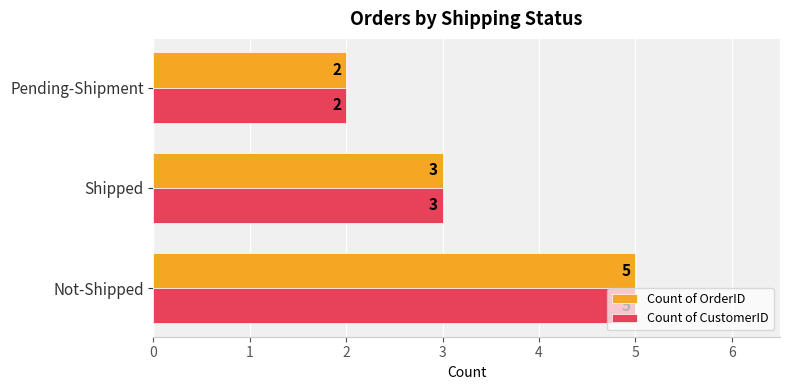

What is the minimum value shown in the chart?

2